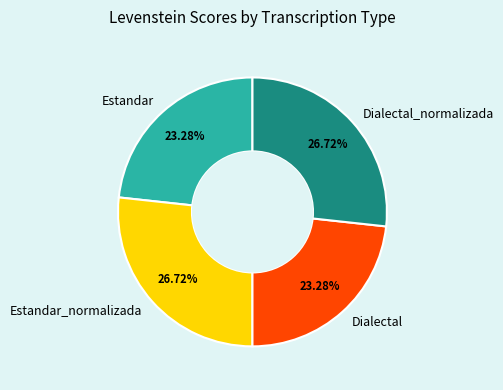

Does Dialectal_normalizada represent more than half of the total?

No